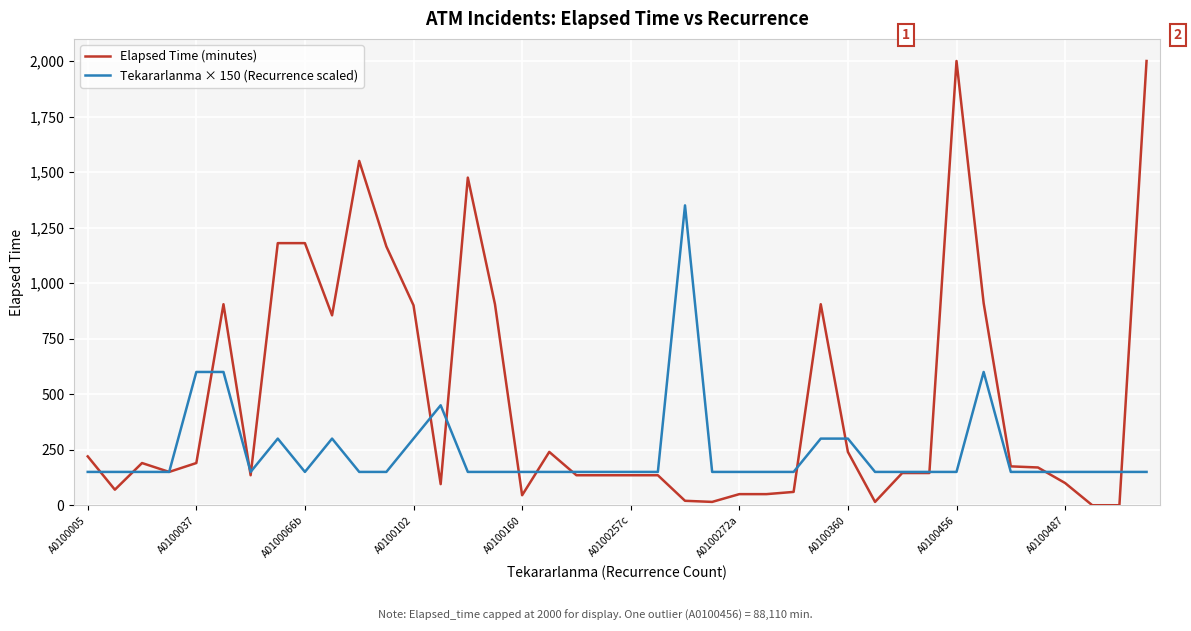

List the series in order of their overall mean, lowest first.

Tekararlanma × 150 (Recurrence scaled), Elapsed Time (minutes)